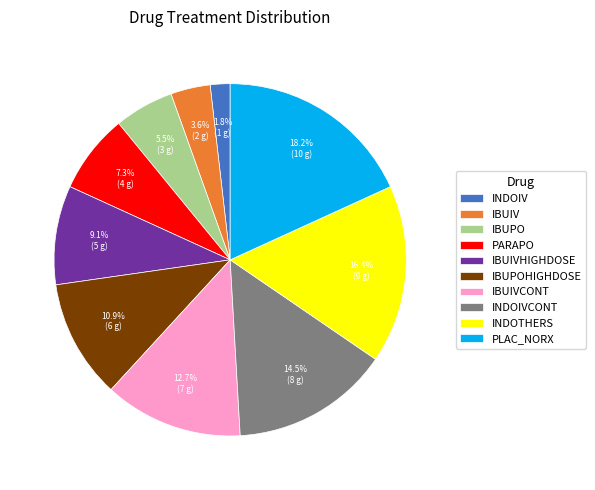

What percentage is NOT represented by INDOTHERS?

83.6%